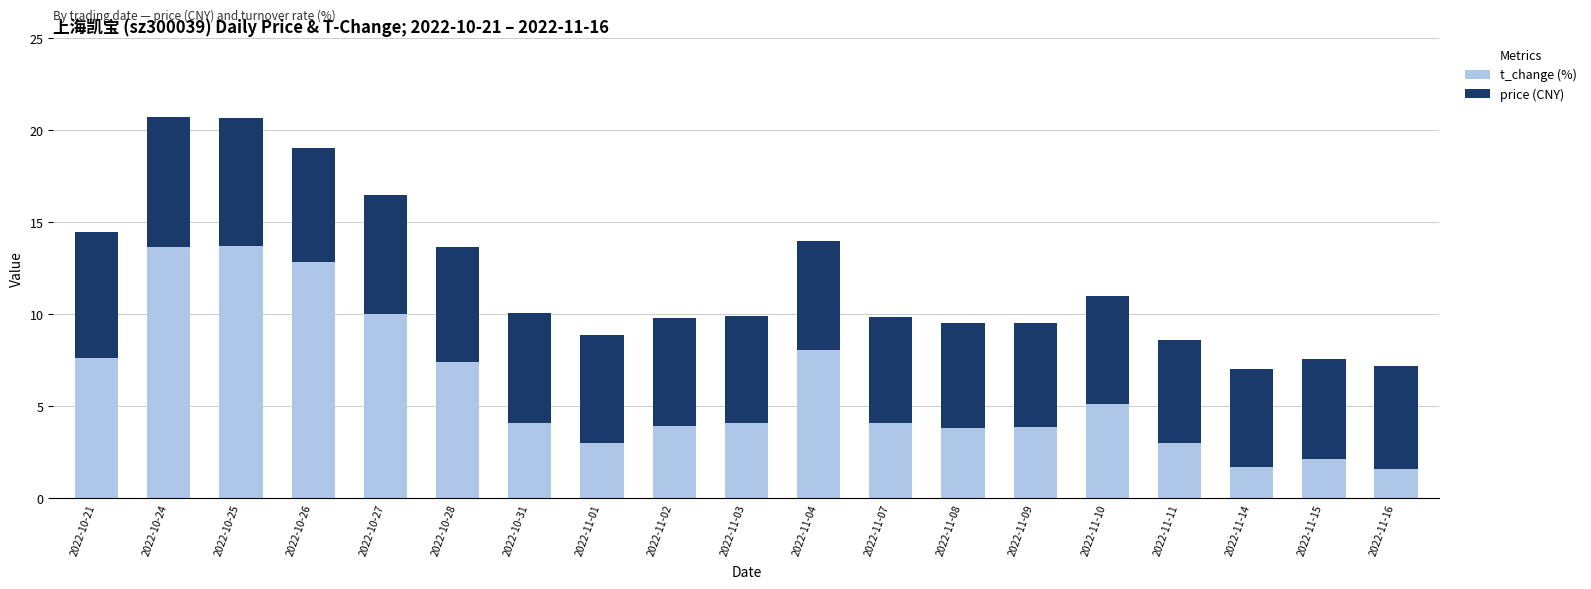

Is it true that t_change (%) equals 13.0 at 2022-11-04?

False